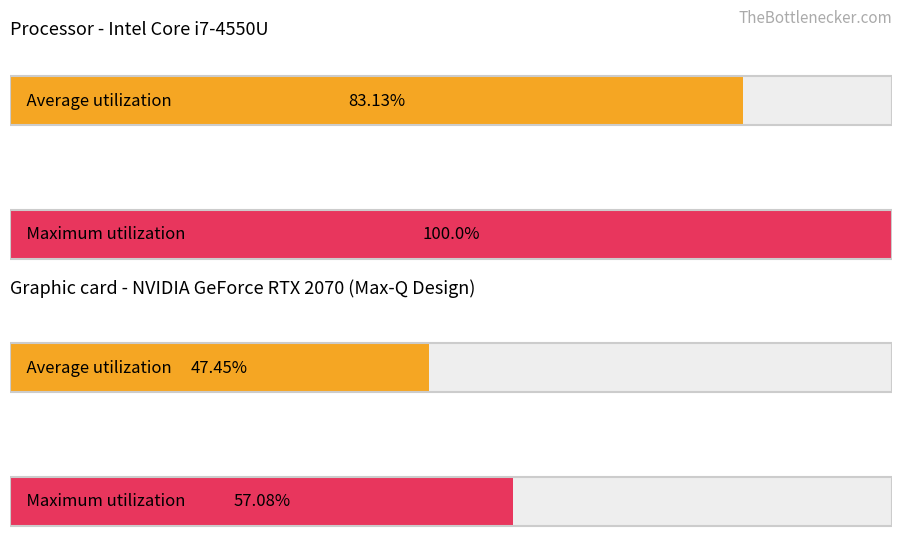

The value of Average utilization at 62 is 101. True or false?

False